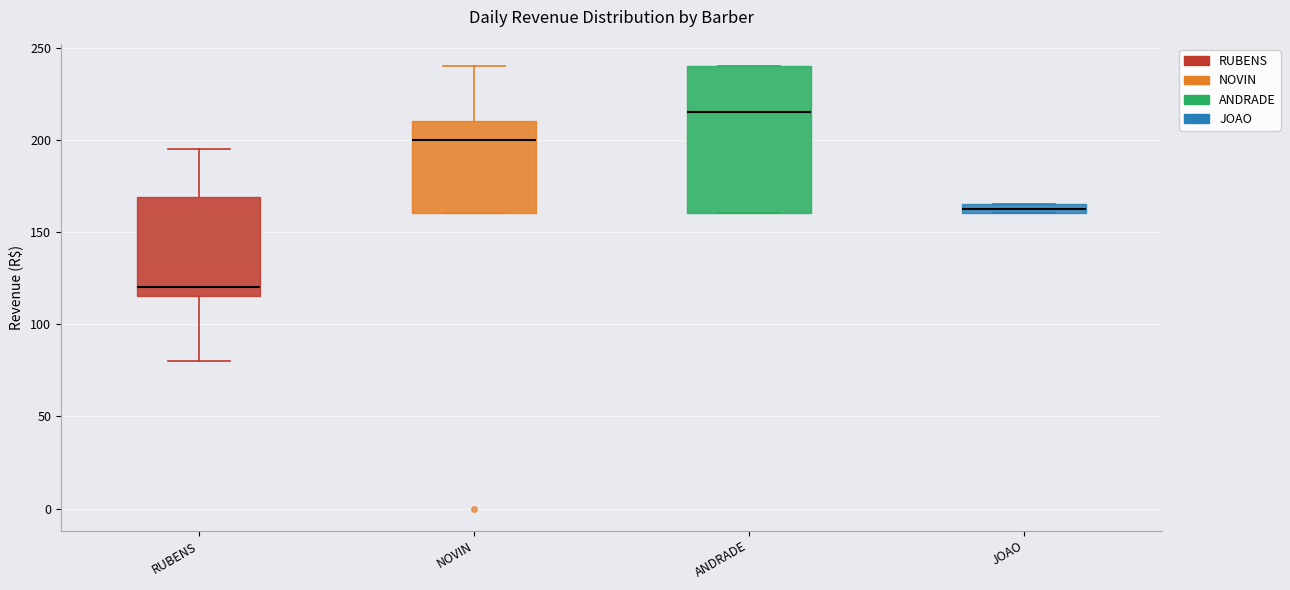

Where does the median line of the box for NOVIN sit on the y-axis? The values are not printed on the chart, so give them approximately, as read against the axis.

200